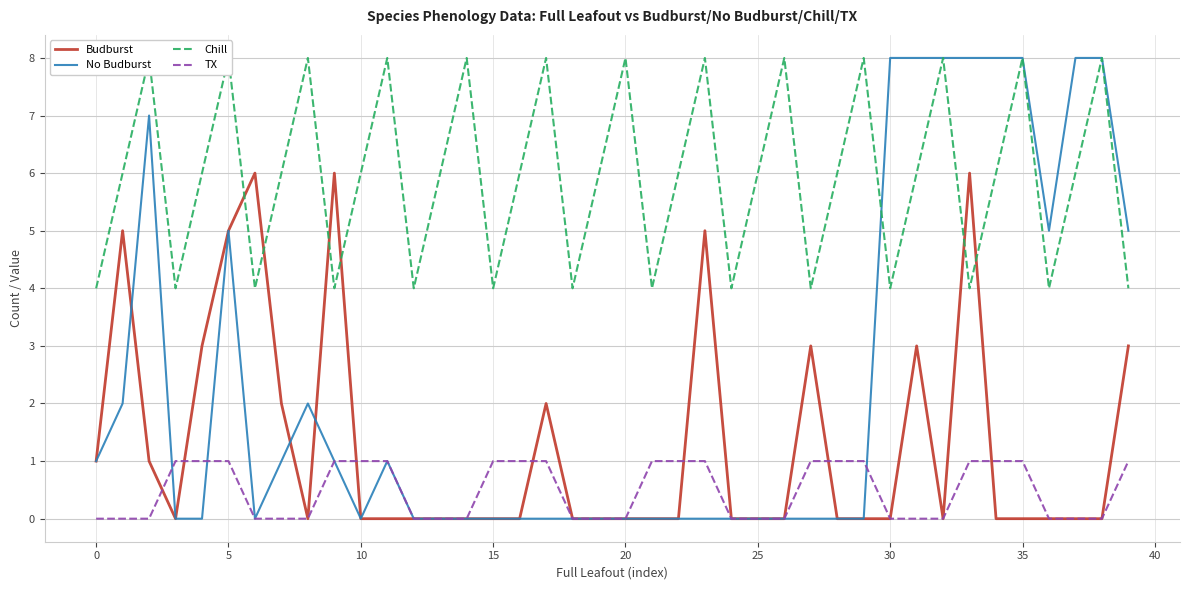

What is the label of the 14th point from the left?

13